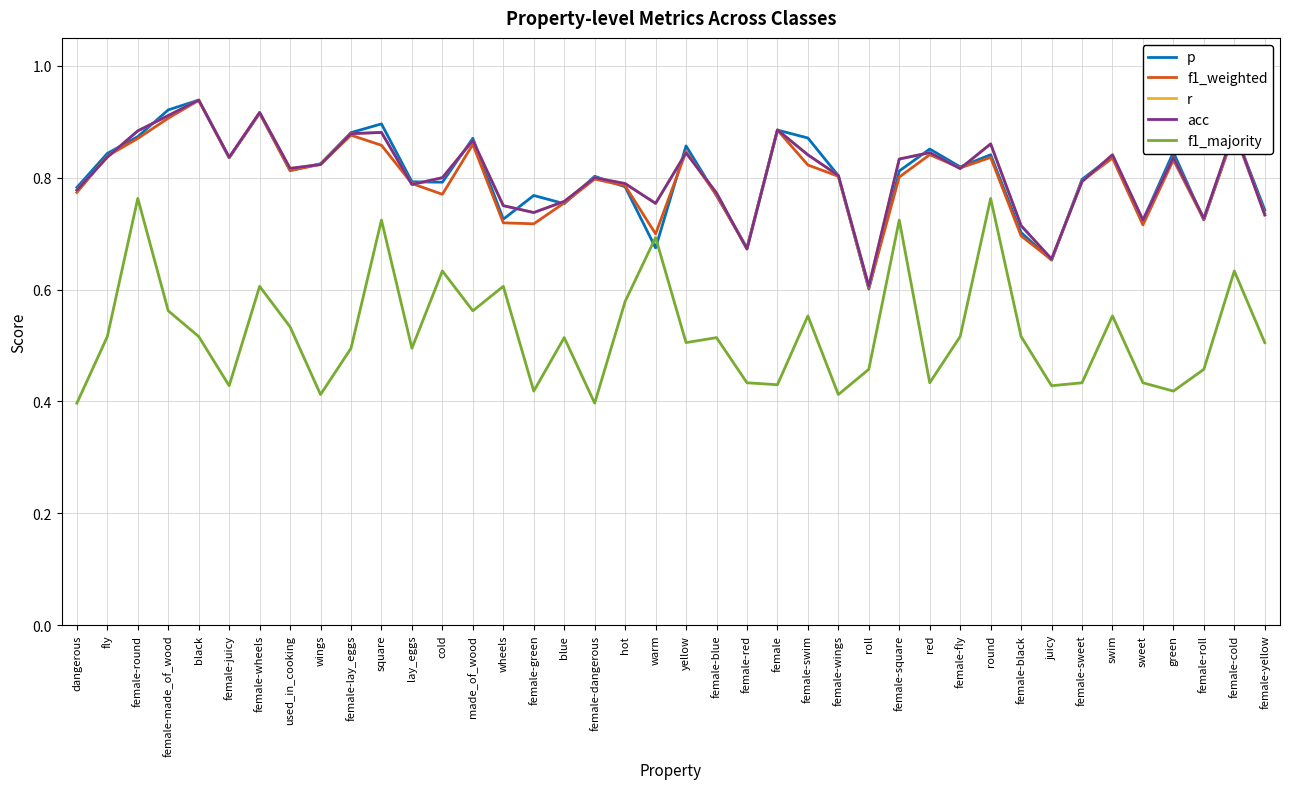

What is the smallest value displayed?

0.4